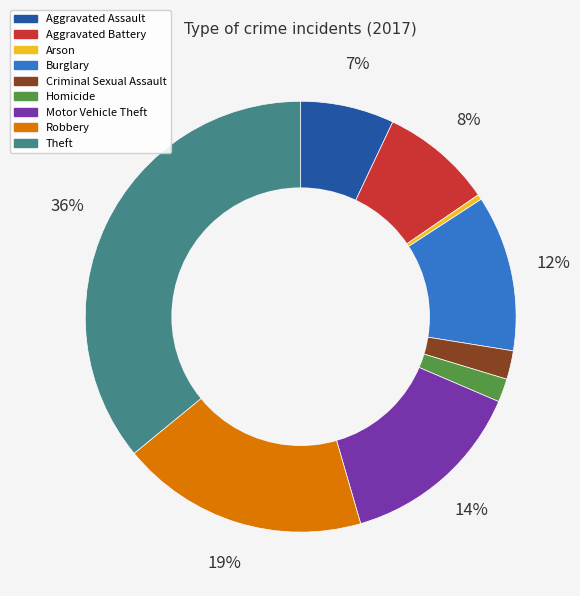

Which slice is the smallest?

Arson